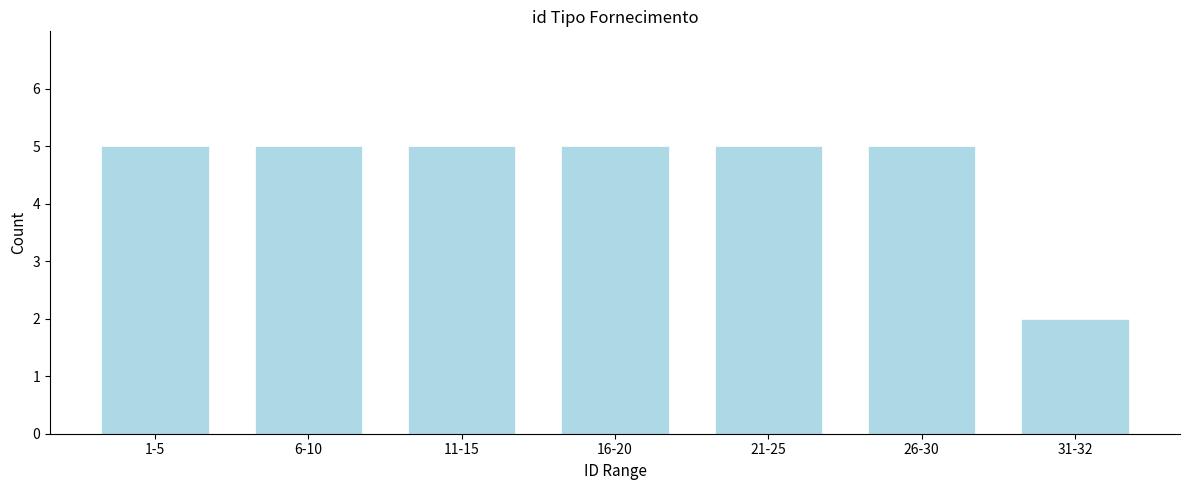

Reading left to right, extract all data points from this chart.

5	5	5	5	5	5	2